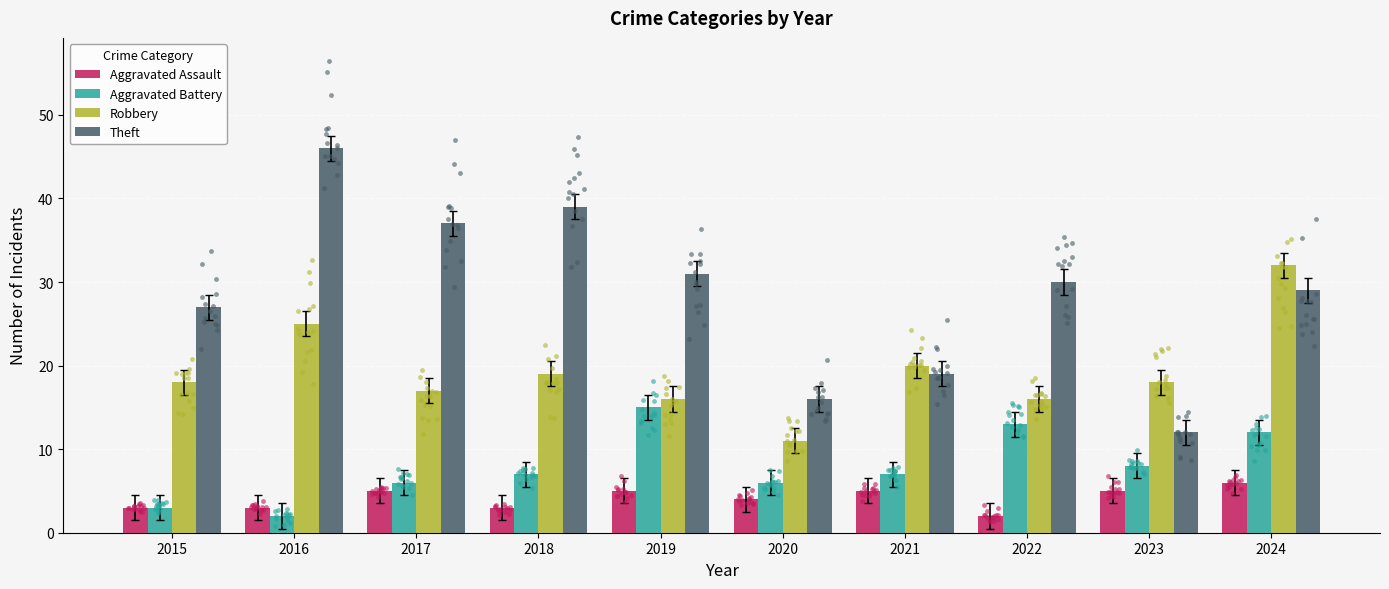

Which series contains the highest Y value?

Theft